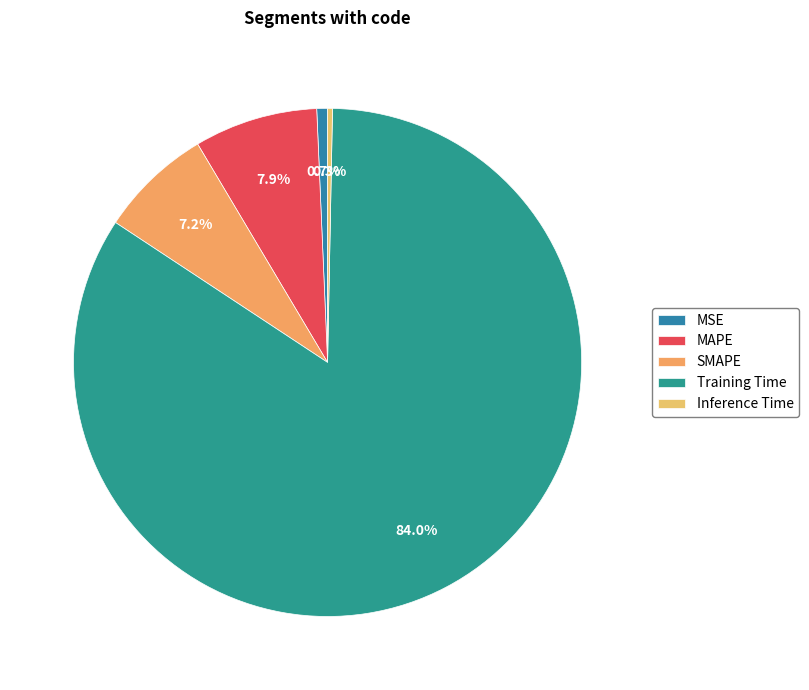

What is the change in value from Training Time to Inference Time?

-2.0